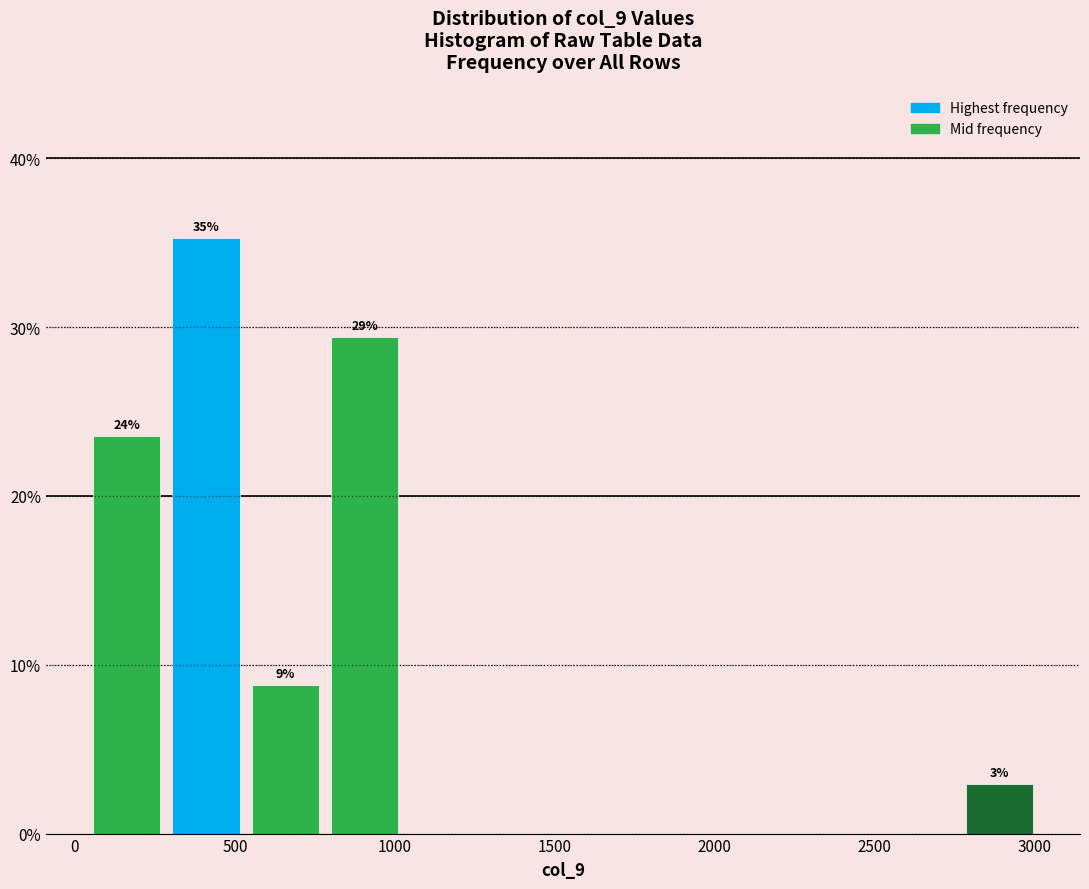

Which range on the x-axis has the tallest bar?

300 to 550